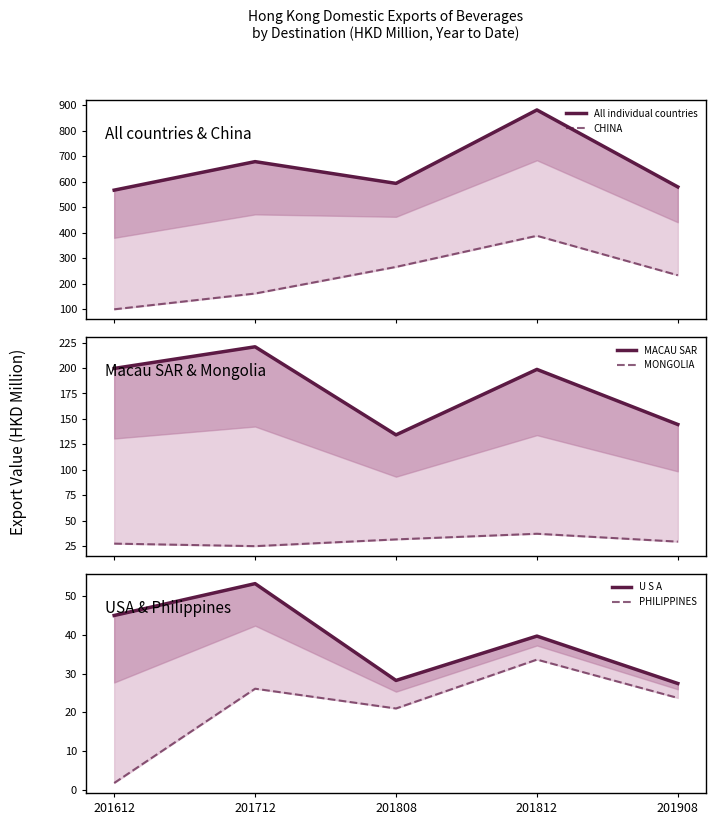

What is the difference between the maximum and second lowest values in the PHILIPPINES series?

12.6